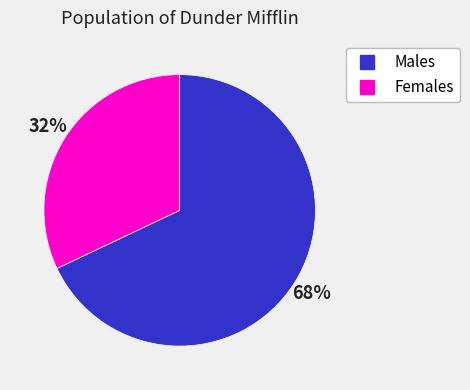

Is there any slice that represents more than half of the pie?

Yes